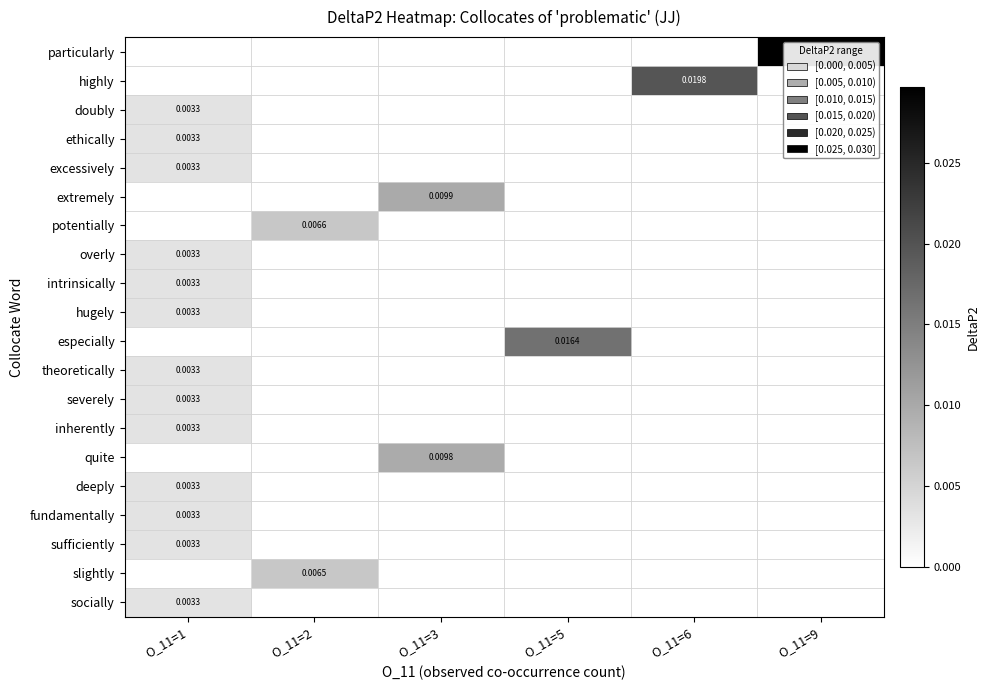

At which category is the sum across all series the highest?

O_11=1